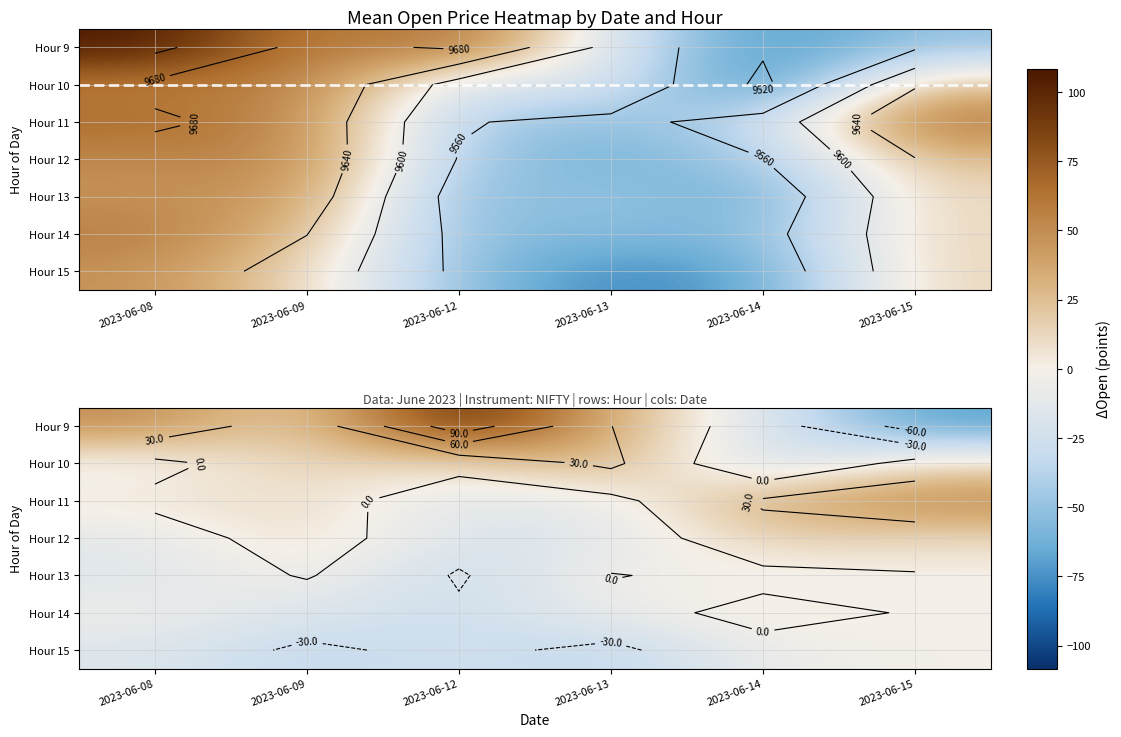

What is the spread (max minus min) of values at 2023-06-09?

51.0